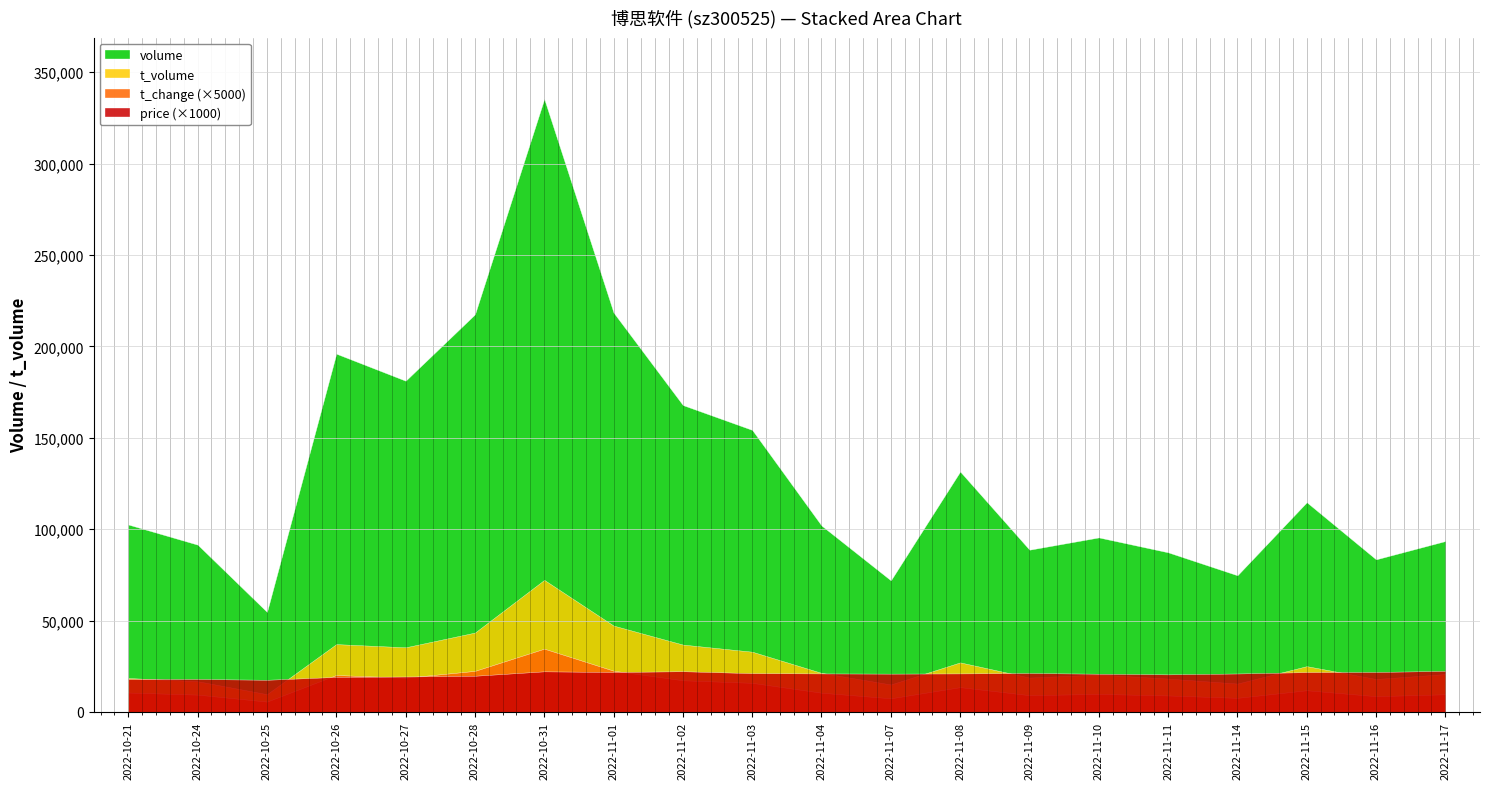

True or false: t_volume and t_change cross at least once.

False